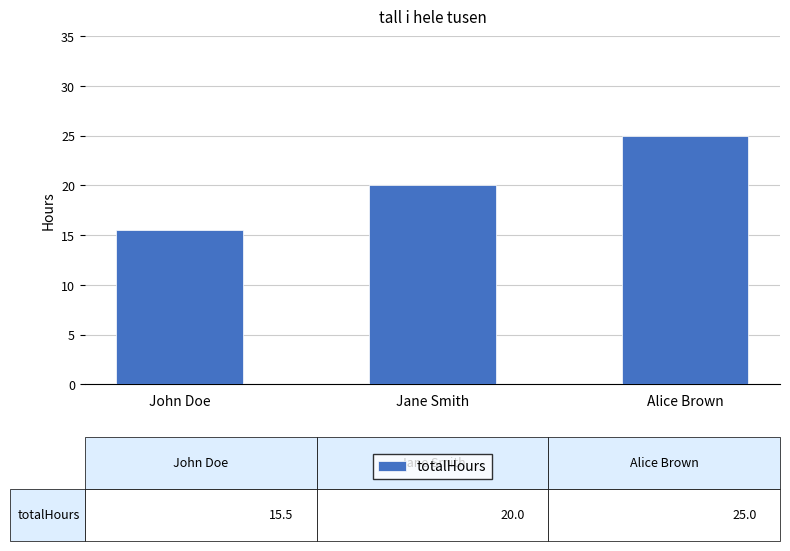

Rank the categories by value from highest to lowest.

Alice Brown, Jane Smith, John Doe